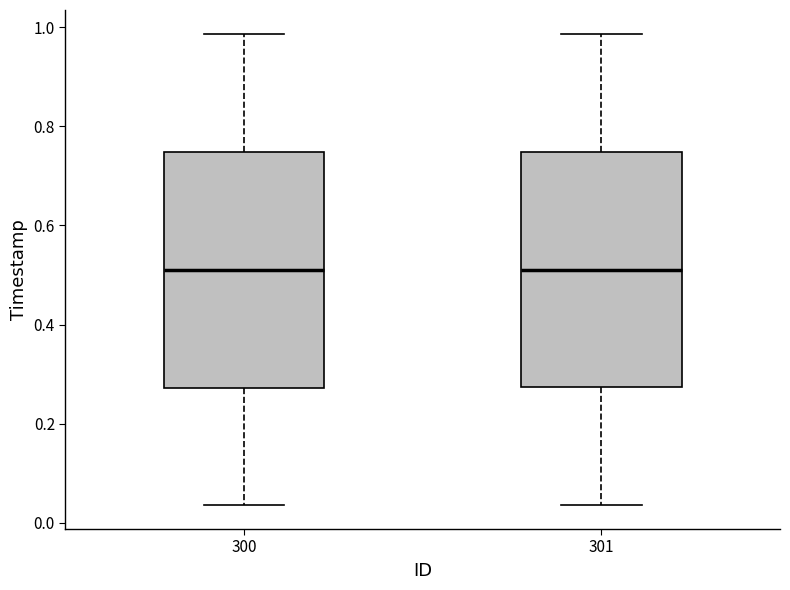

Where does the median line of the box at x = 301 sit on the y-axis? The values are not printed on the chart, so give them approximately, as read against the axis.

0.52